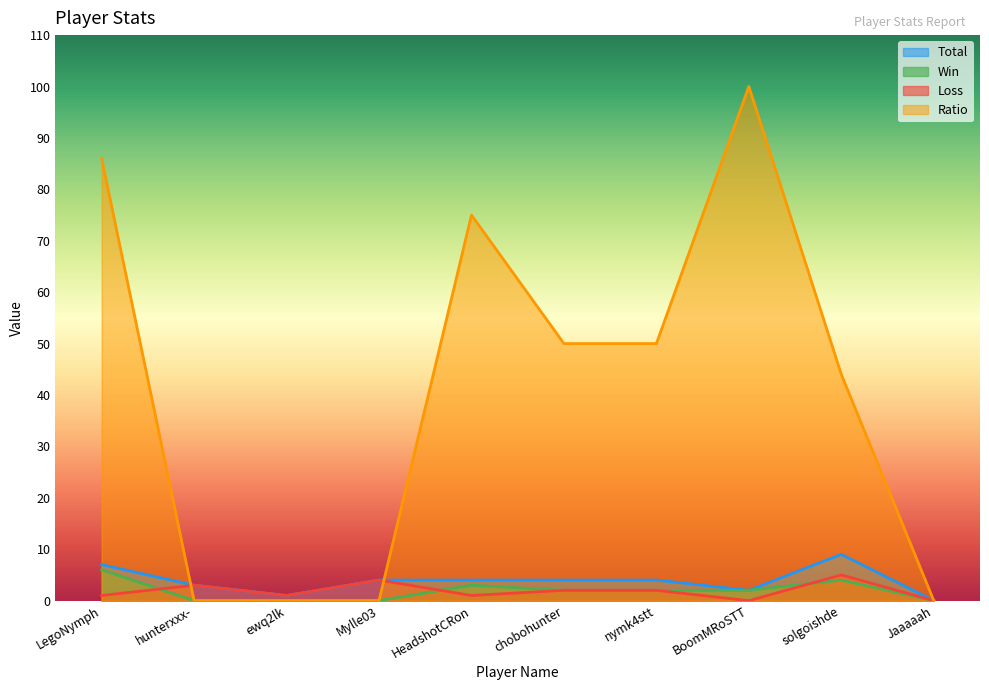

At which label does Total reach its peak?

solgoishde